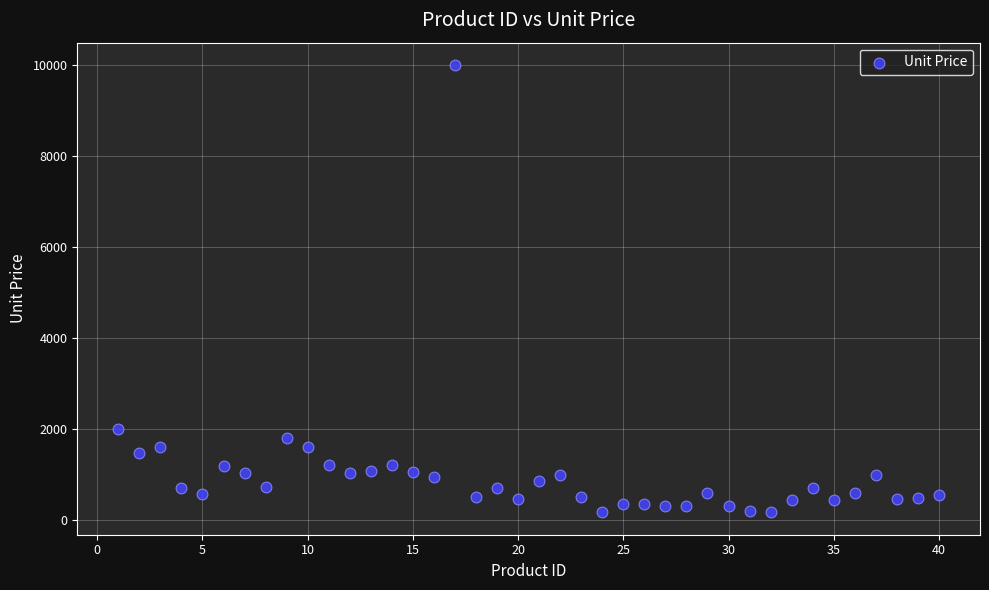

What Y value in the scatter plot is closest to 5084?

2000